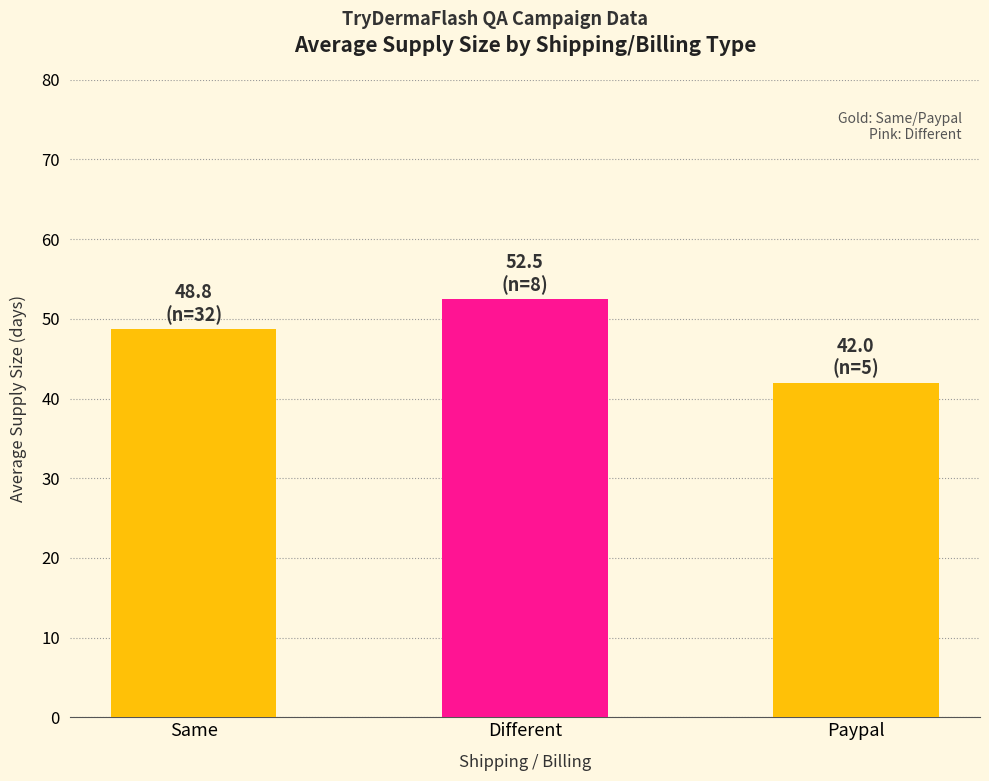

How many bars are there in total?

3